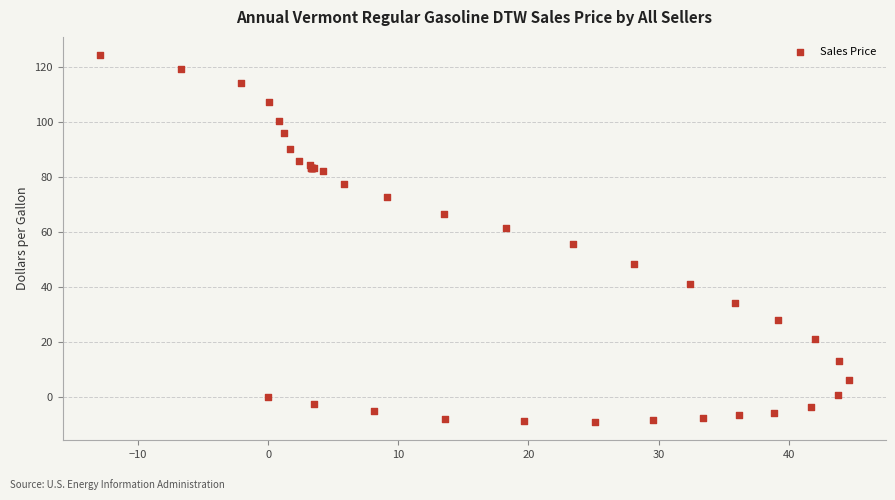

What Y value in the scatter plot is closest to 57?

55.5